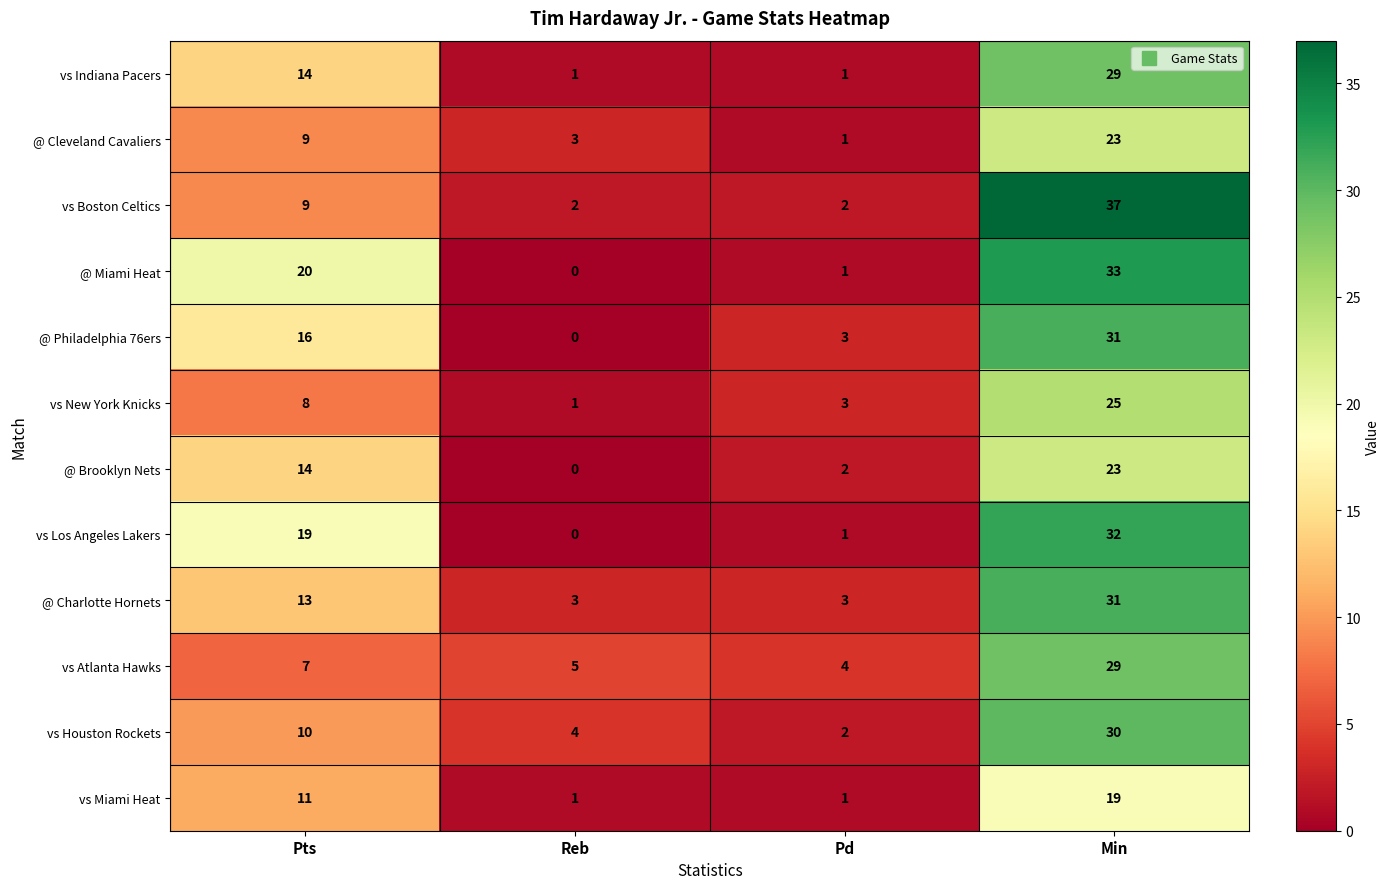

How many categories are shown in the chart?

4